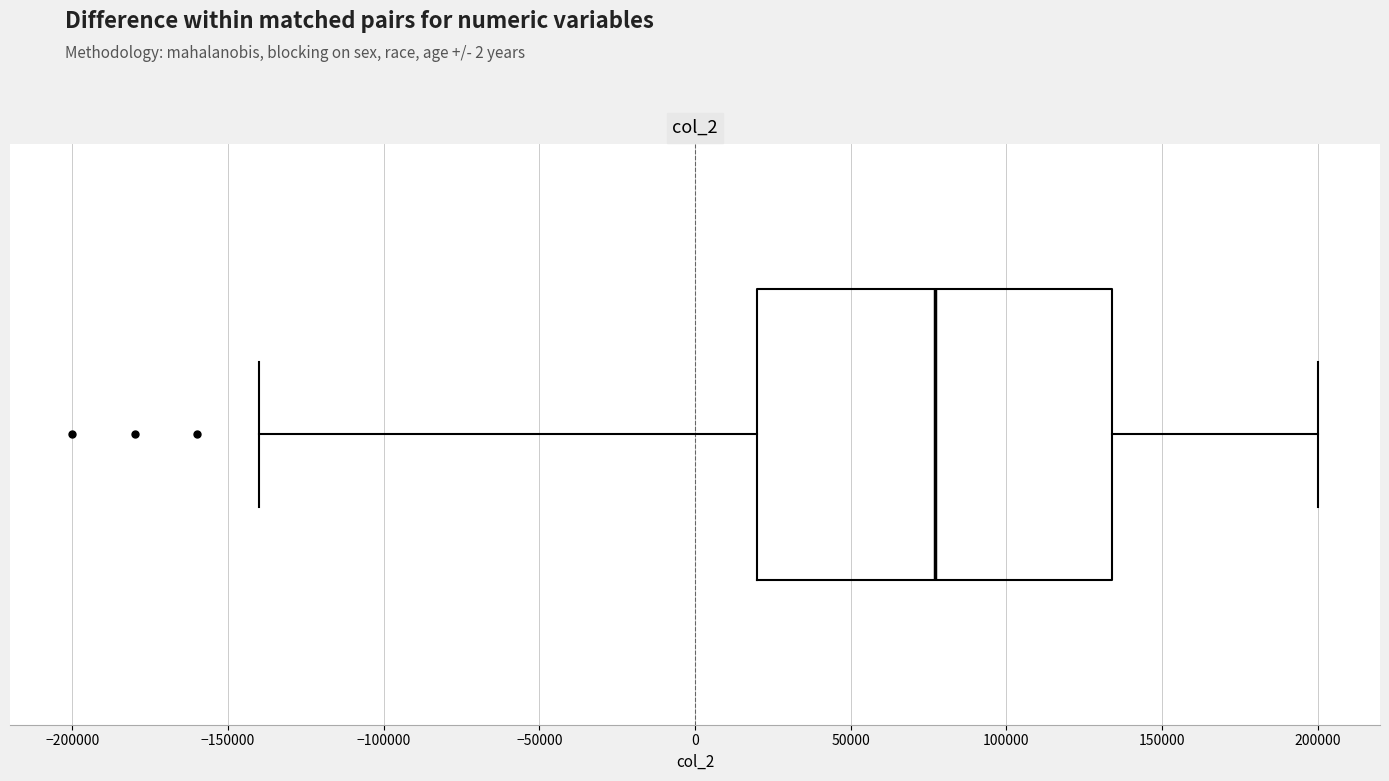

Read this box plot against the x-axis: the position of the median line, the range covered by the box, and the ends of both whiskers. The values are not printed on the chart, so give them approximately, as read against the axis.

median 75000, box 20000 to 135000, whiskers -140000 to 200000